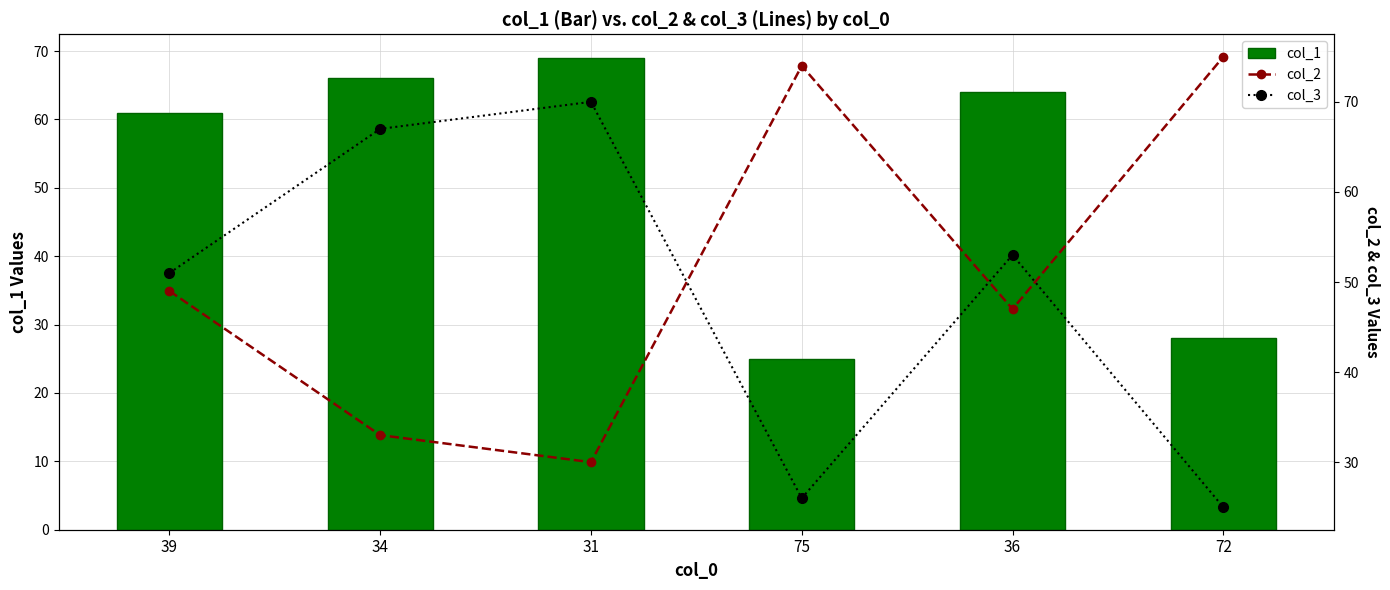

Reading right to left, what are all the values shown in this chart?

col_1: 28	64	25	69	66	61
col_2: 75	47	74	30	33	49
col_3: 25	53	26	70	67	51